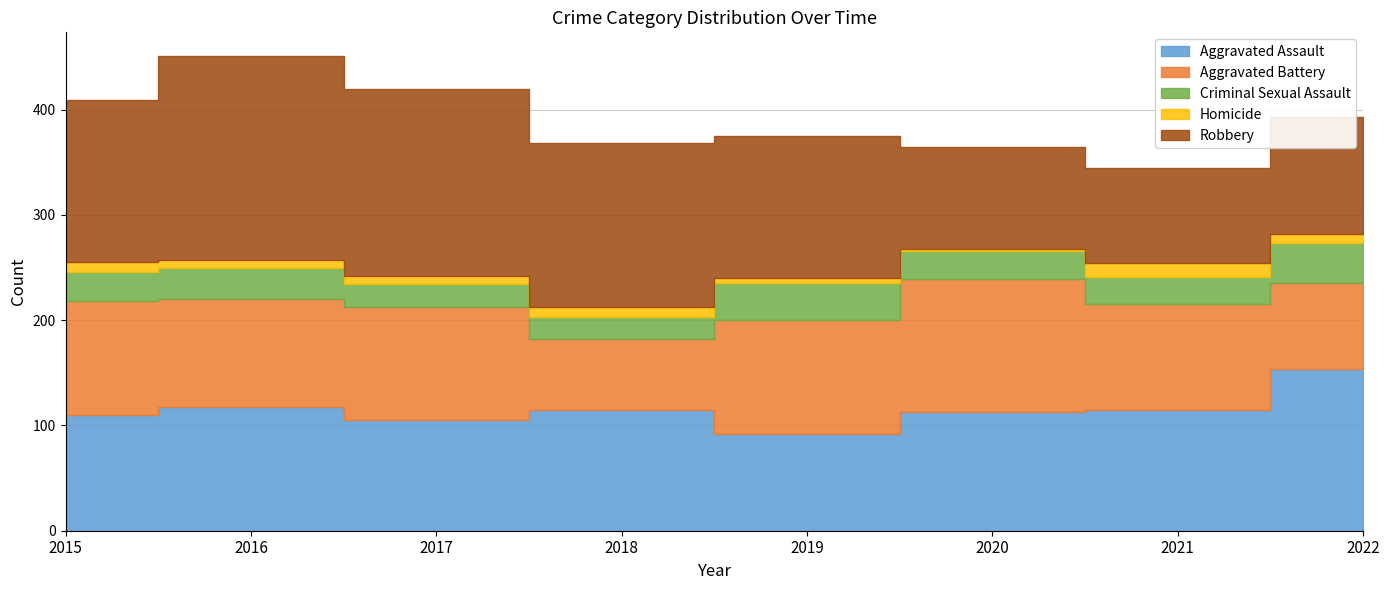

What is the minimum value for Robbery?

91